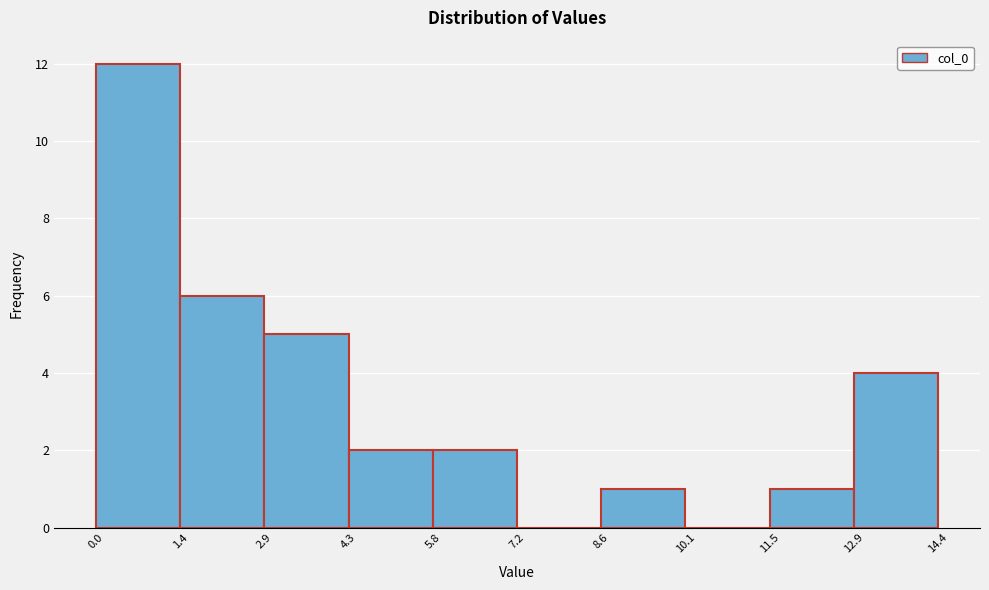

Reading left to right, transcribe this chart: for each bar, give the range it covers on the x-axis and its height. The values are not printed on the chart, so give them approximately, as read against the axis.

0.0 to 1.4: 12
1.4 to 2.9: 6
2.9 to 4.3: 5
4.3 to 5.8: 2
5.8 to 7.2: 2
7.2 to 8.6: 0
8.6 to 10.1: 1
10.1 to 11.5: 0
11.5 to 12.9: 1
12.9 to 14.4: 4